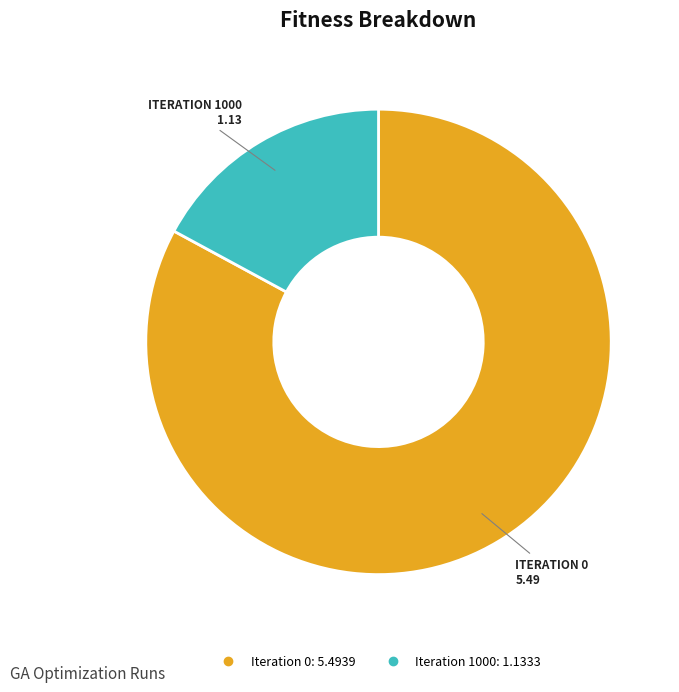

Between Iteration 1000 and Iteration 0, which is larger?

Iteration 0